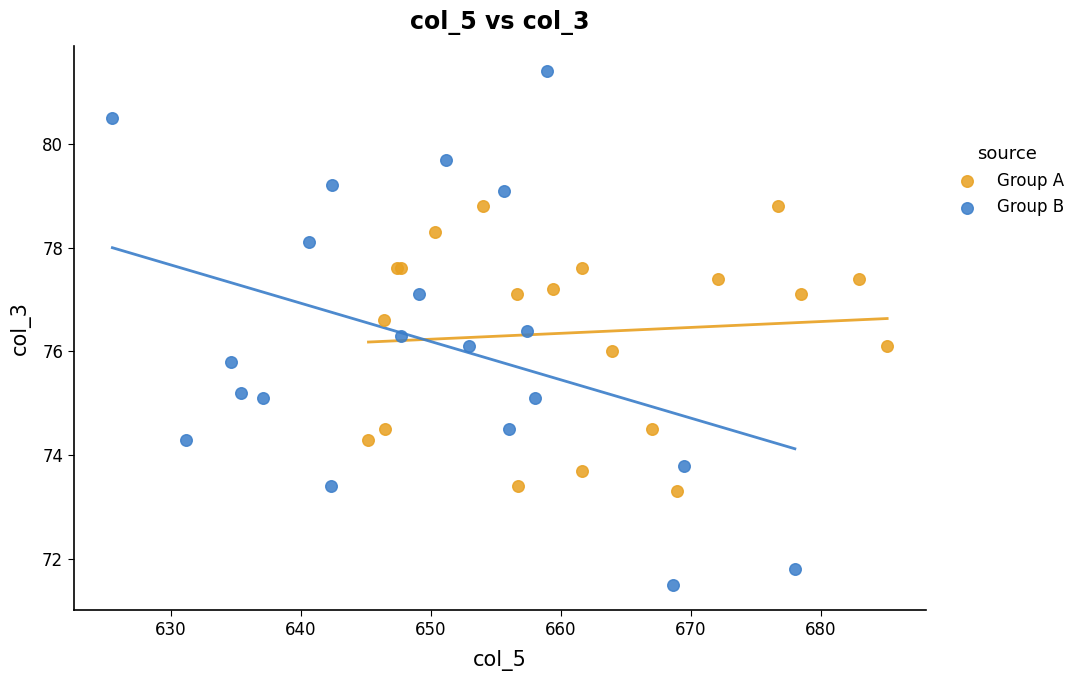

Which series reaches the minimum Y coordinate?

Group B